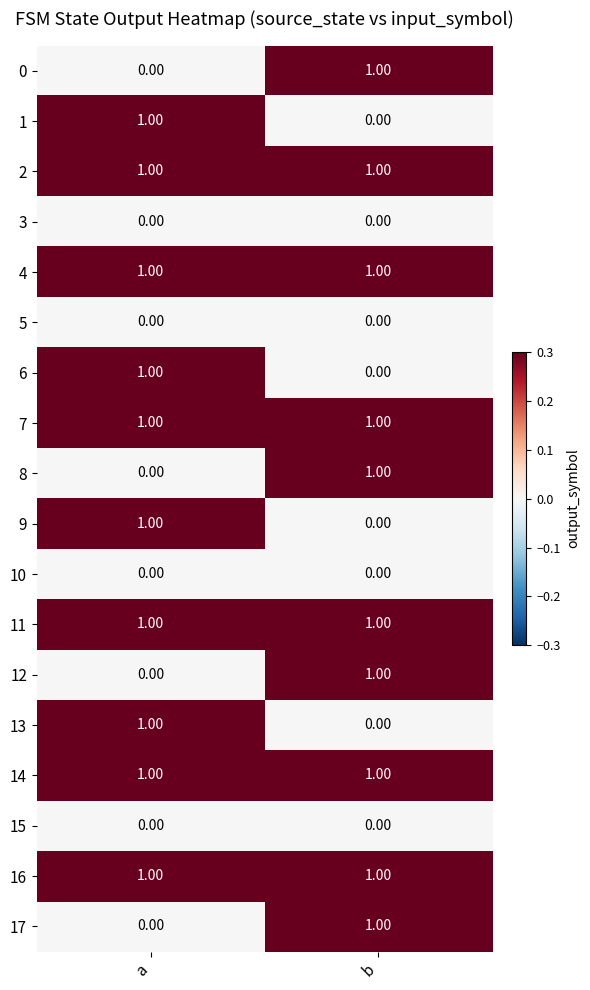

How many categories are shown in the chart?

2